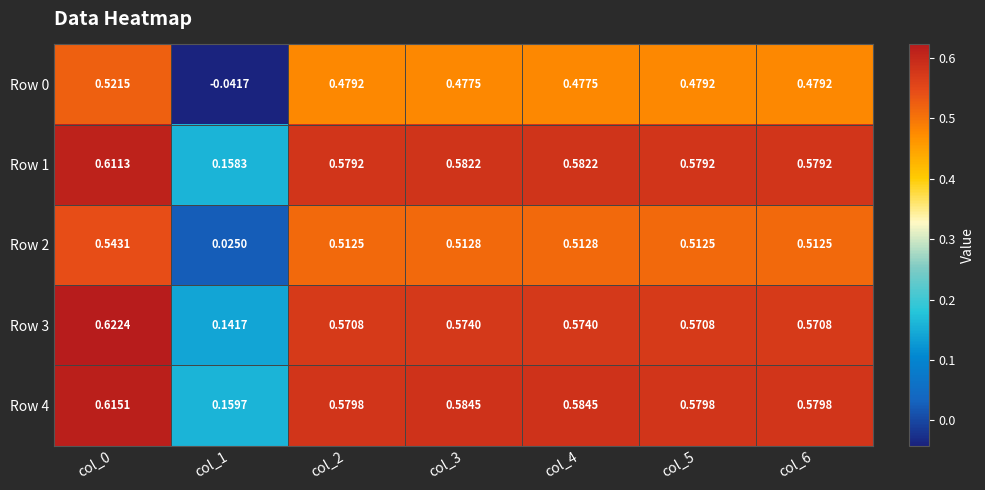

Is the value of Row 2 at col_3 greater than the value of Row 1 at col_3?

No